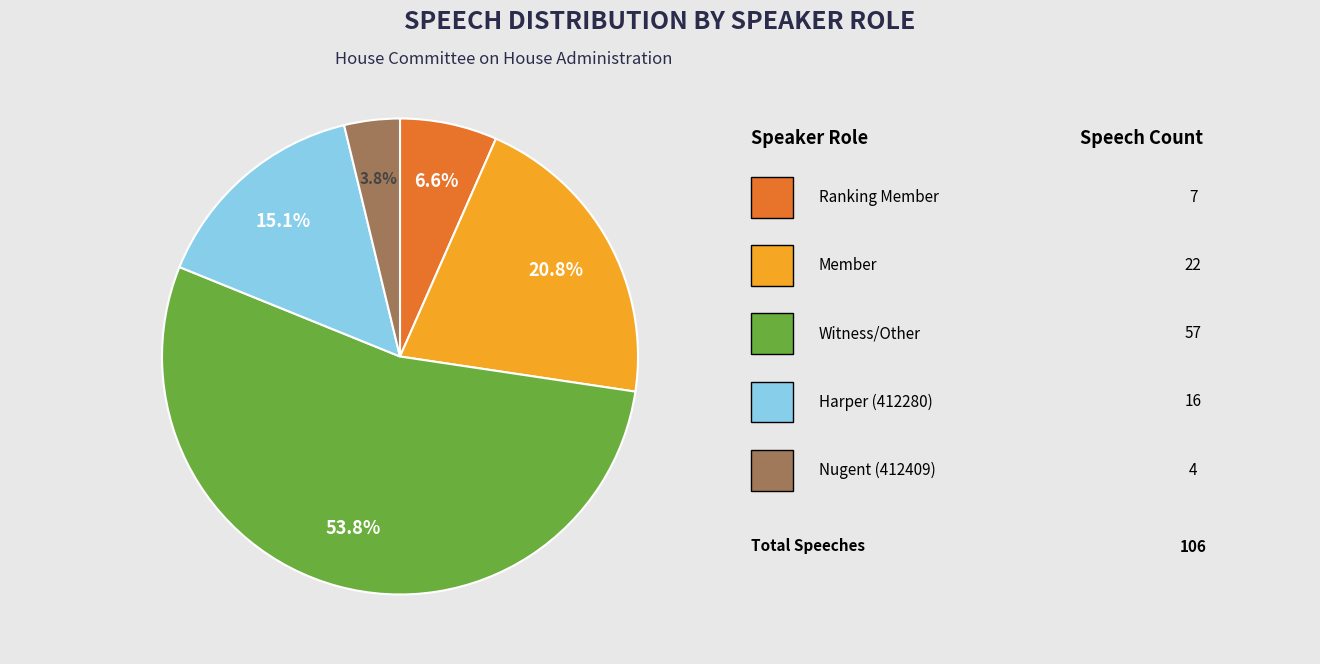

Is there any slice that represents more than half of the pie?

Yes